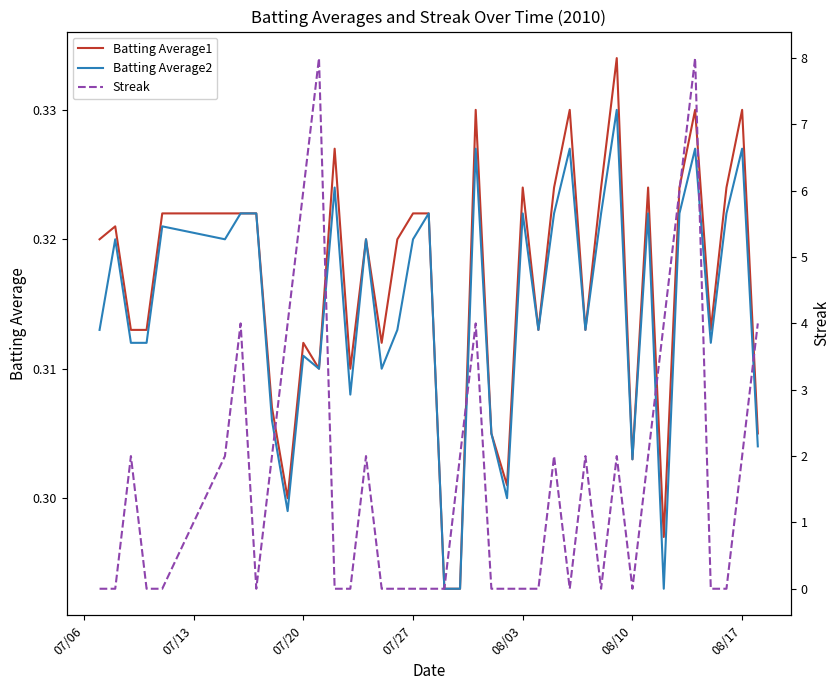

How many values in Streak are above zero?

19